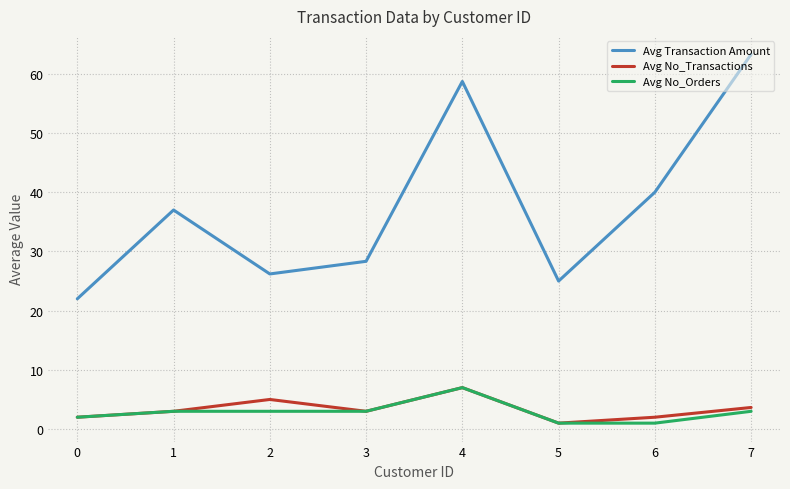

Is it true that Avg No_Transactions equals 2.0 at 6?

True